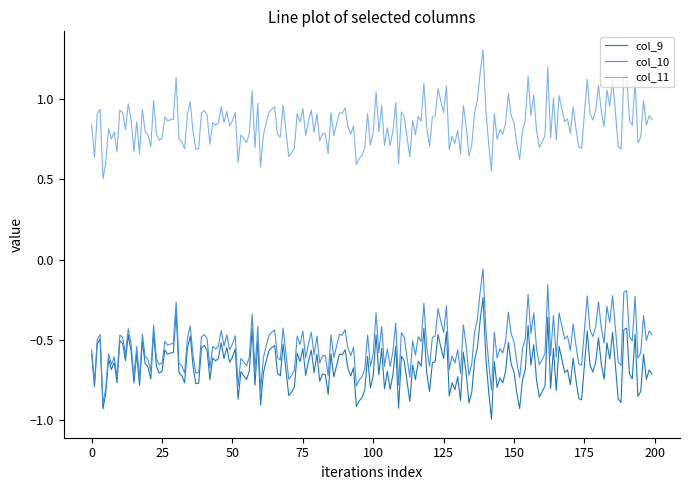

True or false: col_11 and col_10 cross at least once.

False